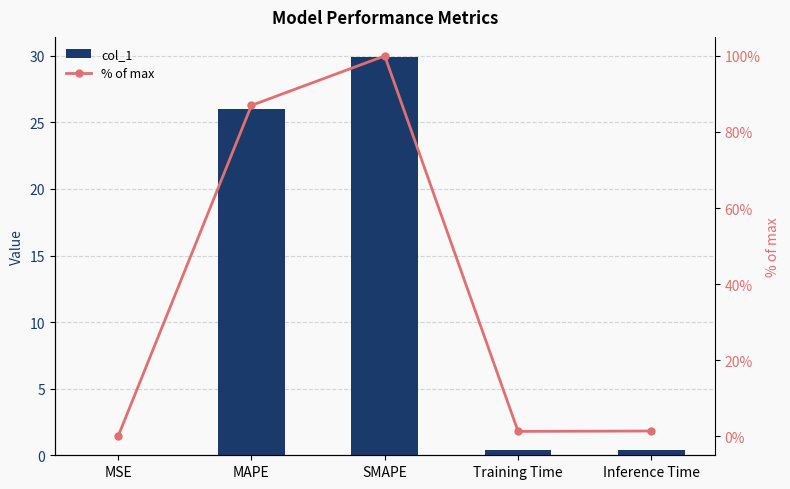

At how many categories does at least one series exceed 70?

2